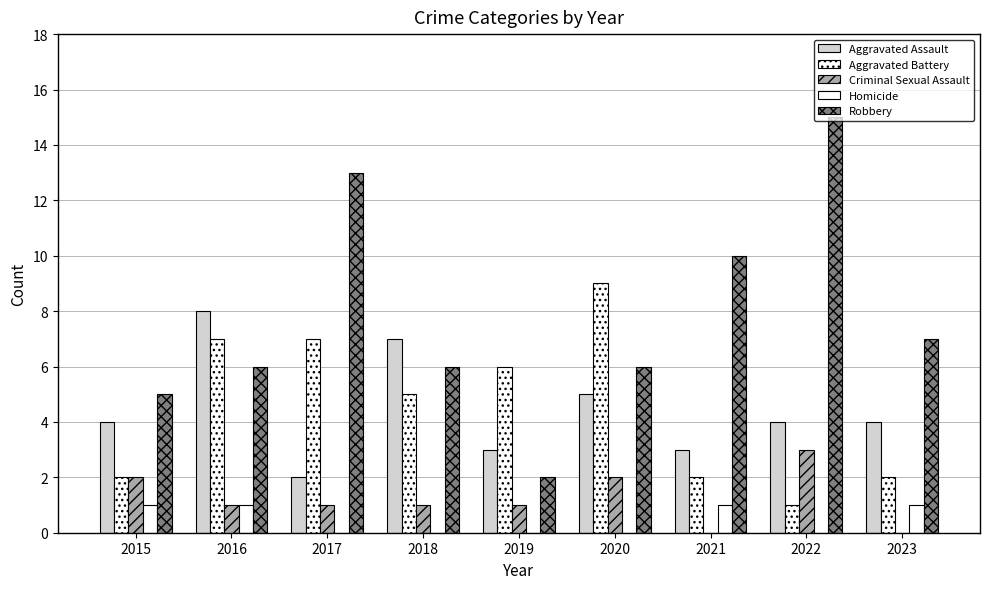

Reading left to right, what are all the values shown in this chart?

Aggravated Assault: 2015=4	2016=8	2017=2	2018=7	2019=3	2020=5	2021=3	2022=4	2023=4
Aggravated Battery: 2015=2	2016=7	2017=7	2018=5	2019=6	2020=9	2021=2	2022=1	2023=2
Criminal Sexual Assault: 2015=2	2016=1	2017=1	2018=1	2019=1	2020=2	2021=0	2022=3	2023=0
Homicide: 2015=1	2016=1	2017=0	2018=0	2019=0	2020=0	2021=1	2022=0	2023=1
Robbery: 2015=5	2016=6	2017=13	2018=6	2019=2	2020=6	2021=10	2022=15	2023=7